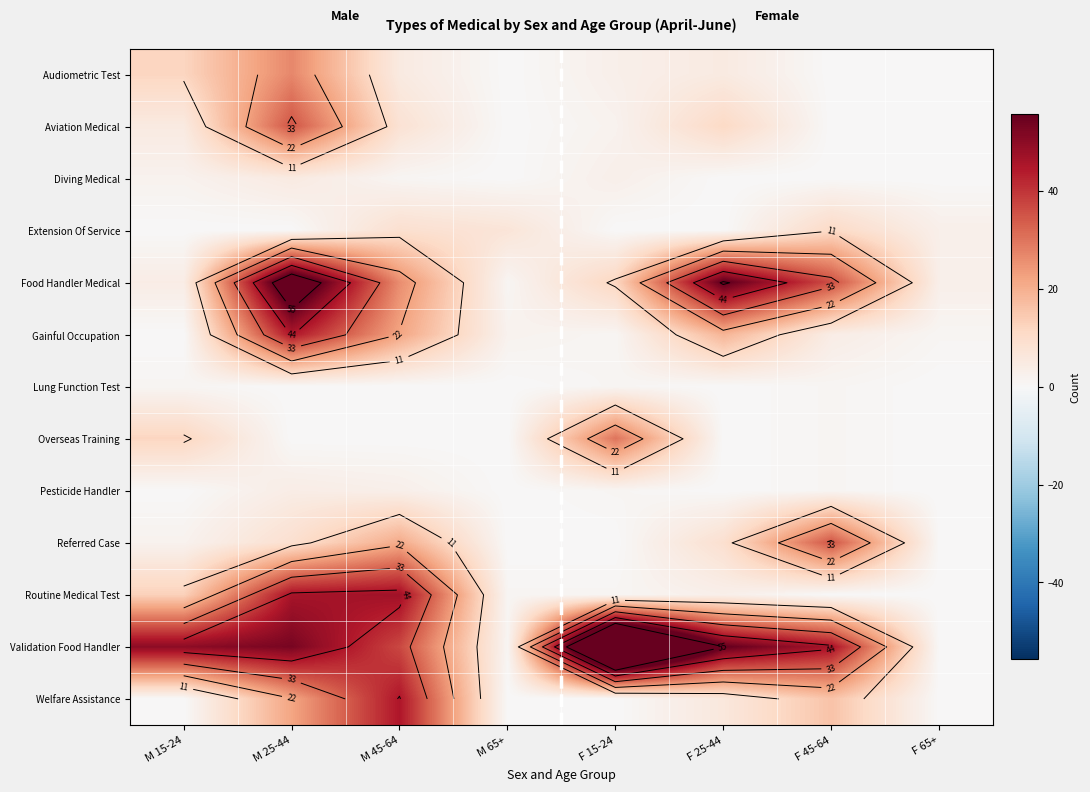

What is the sum of the Food Handler Medical values at F 25-44 and M 45-64?

83